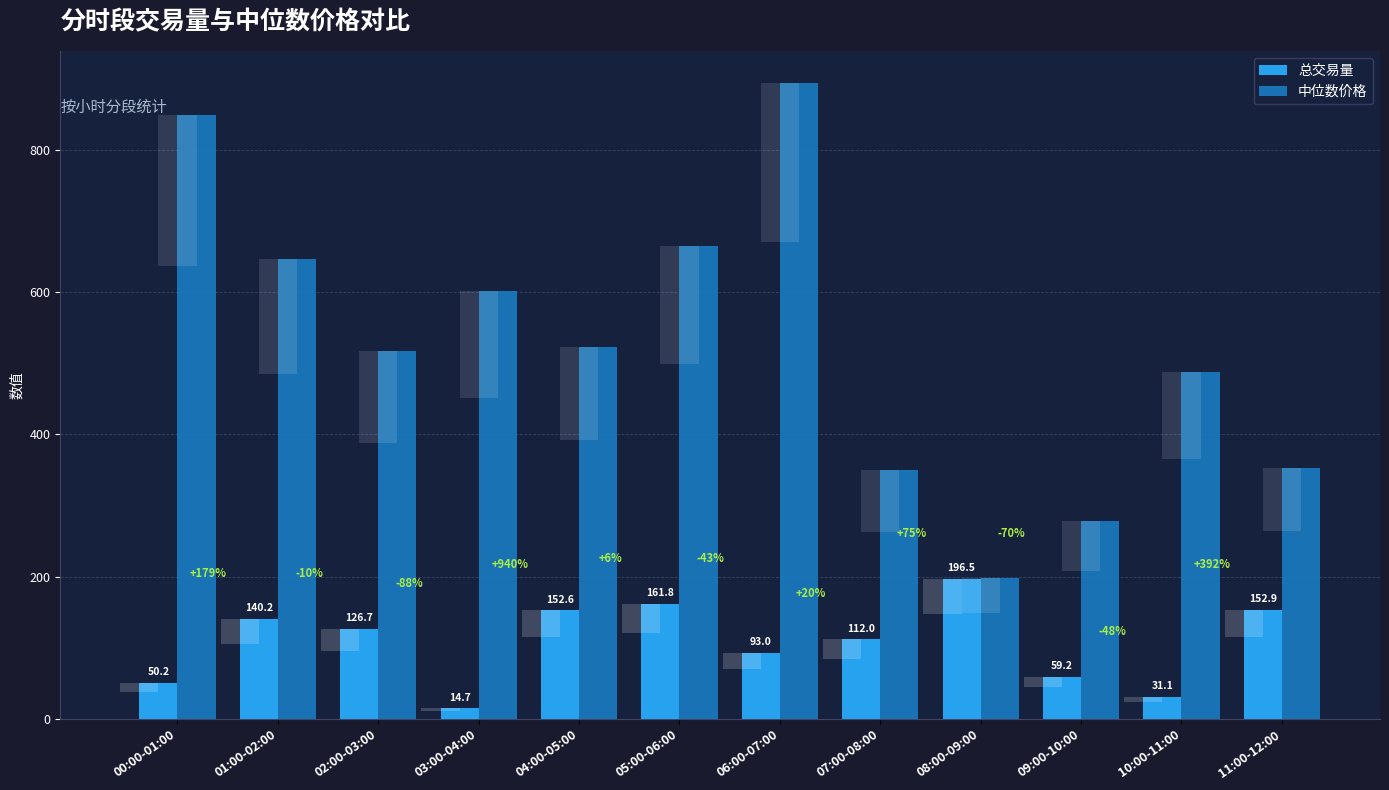

Is it true that 中位数价格 equals 665.4 at 05:00-06:00?

True